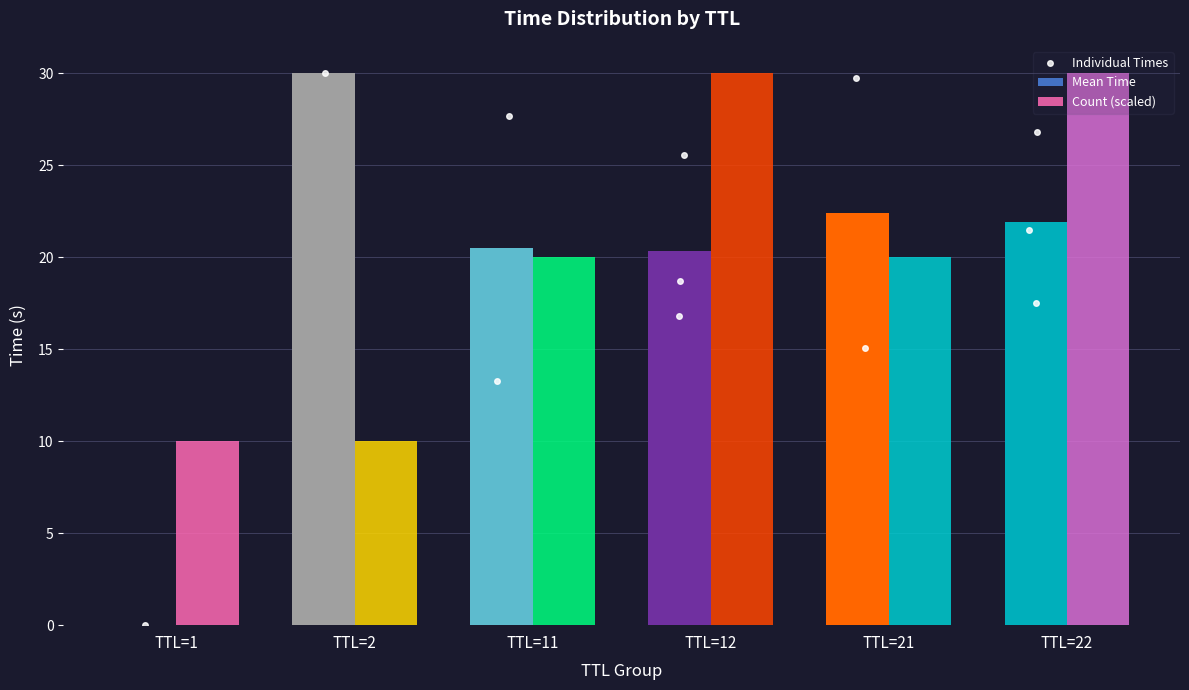

The value of Count (scaled) at TTL=11 is 26.8. True or false?

False